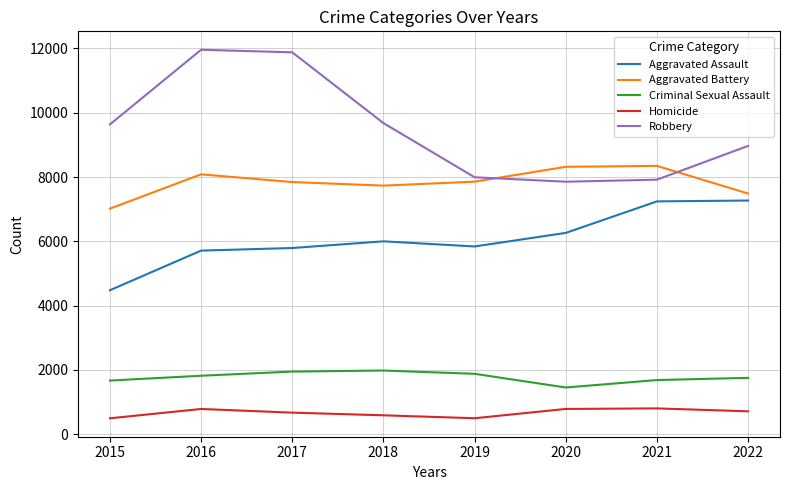

At which label is Robbery closest to 9907?

2018